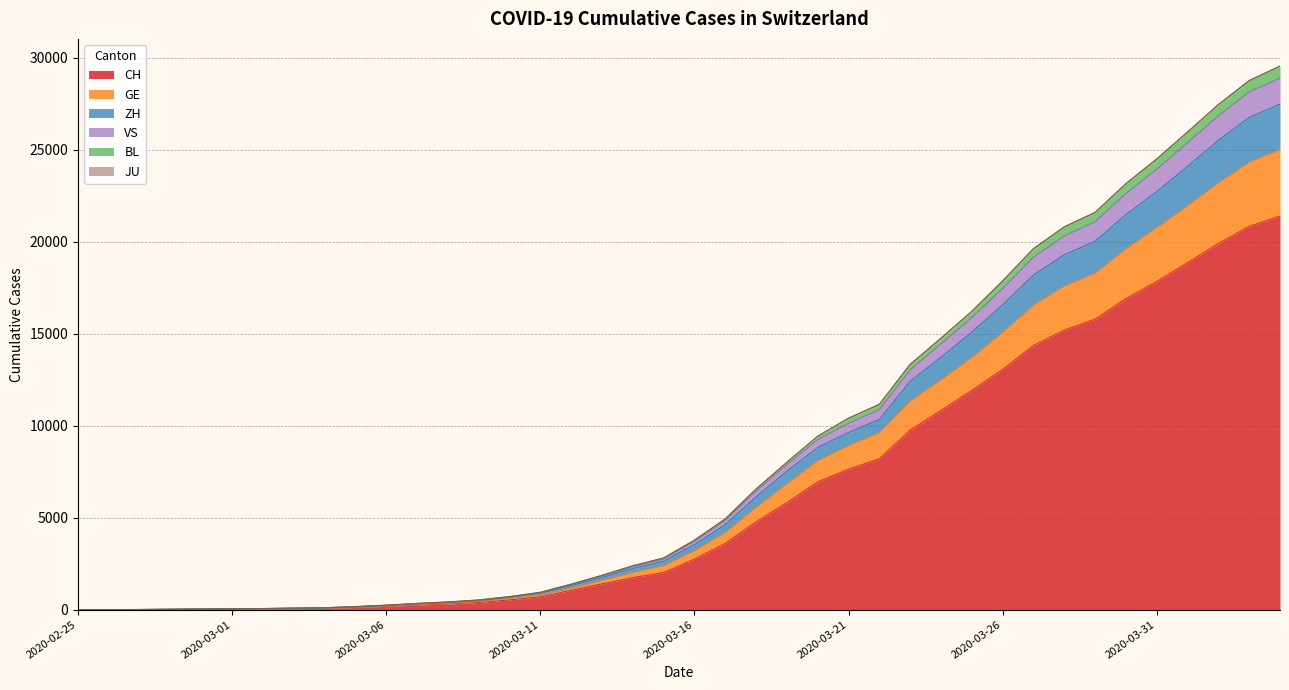

At how many categories does at least one series exceed 3264?

20